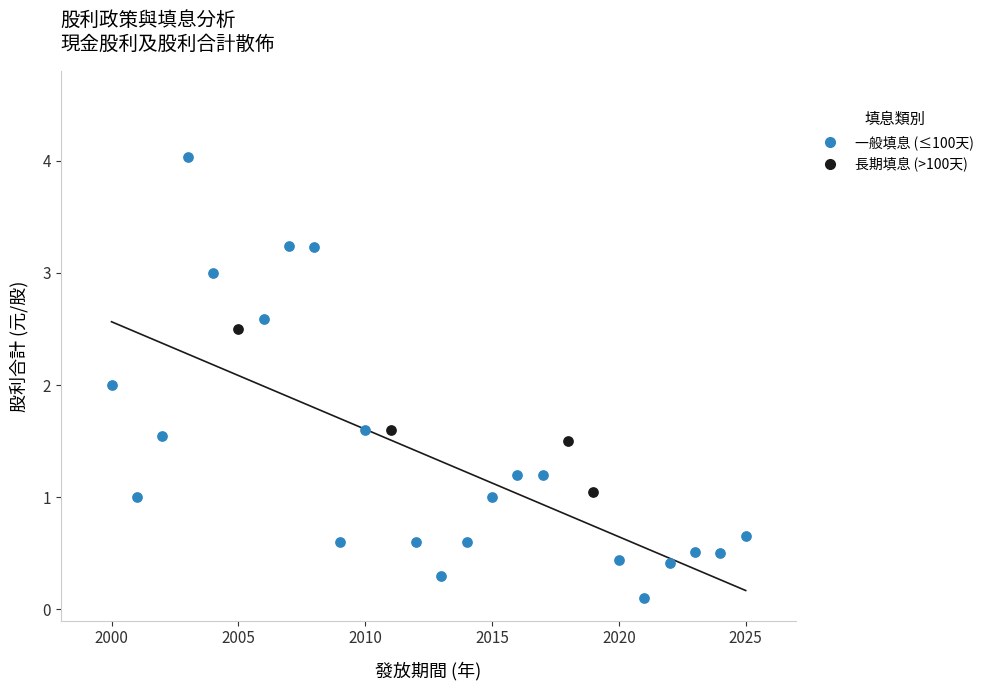

Which series has the largest Y range (max minus min)?

一般填息 (≤100天)